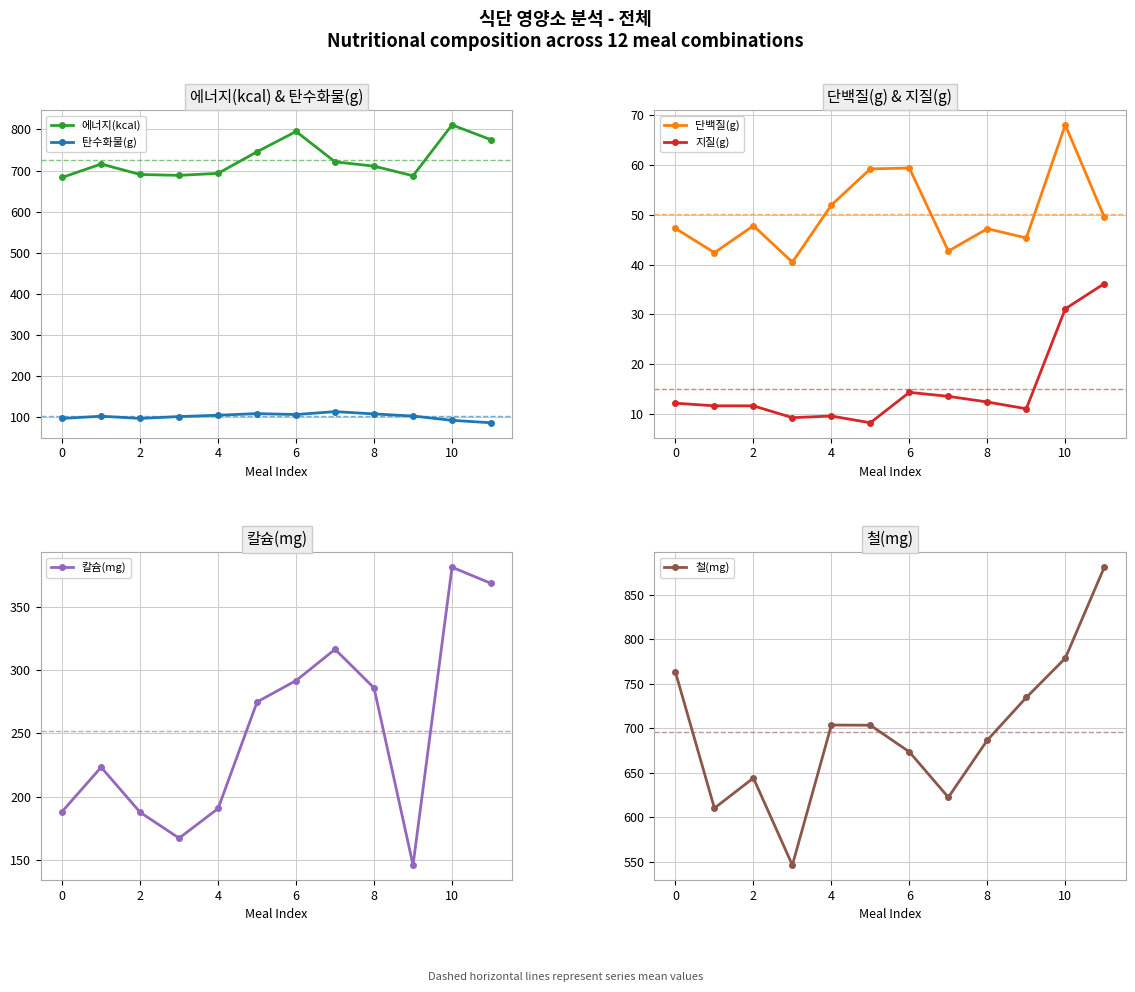

At 12, list the series in order from smallest to largest.

지질(g), 단백질(g), 탄수화물(g), 칼슘(mg), 철(mg), 에너지(kcal)